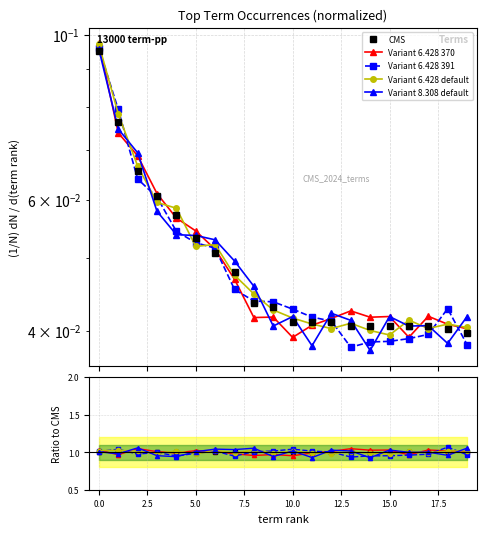

Between 15.0 and 17.5, which series saw the biggest shift?

Variant 6.428 391